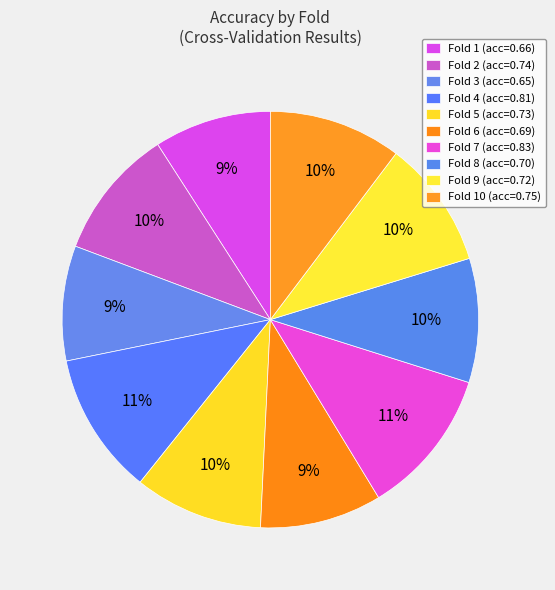

How many slices are in this pie chart?

10